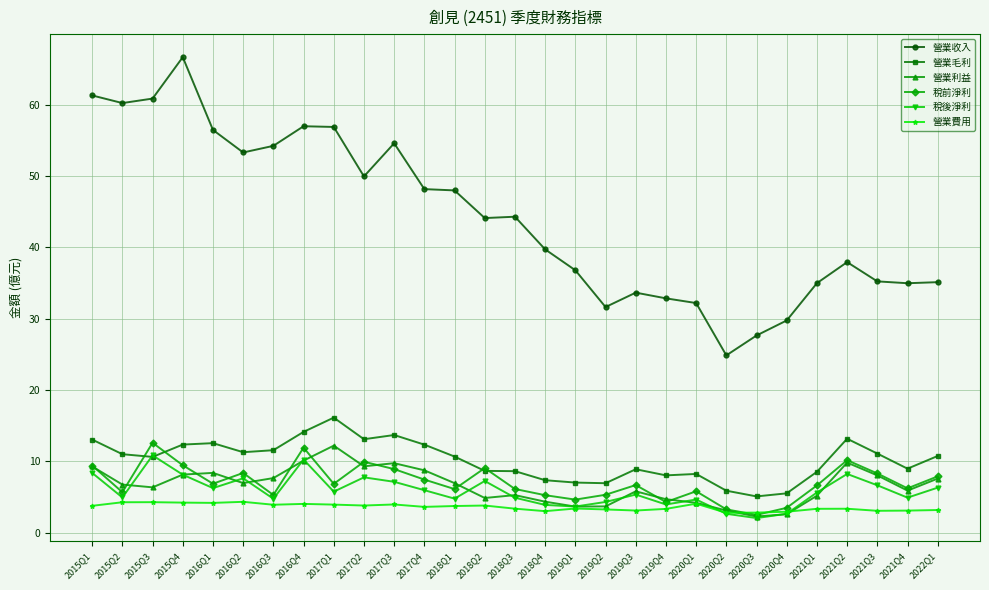

The 營業利益 series shows 2.6 at 2020Q4. True or false?

True